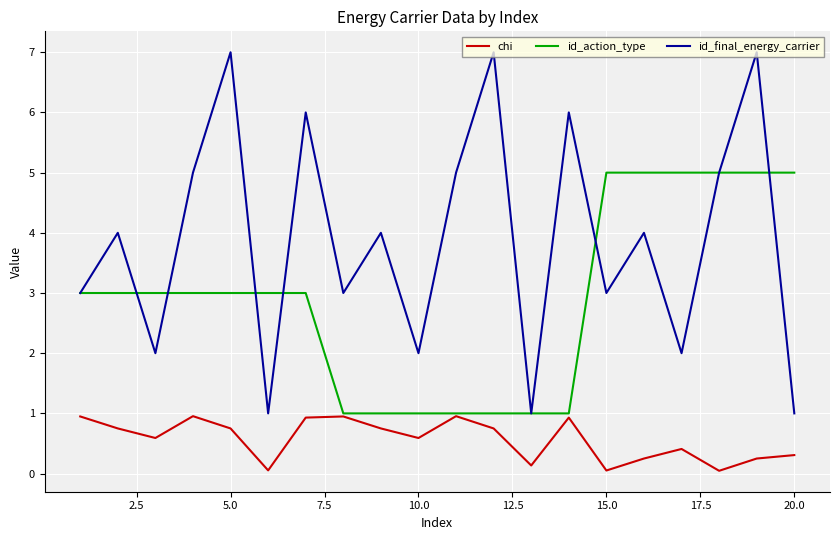

What is the highest value of the id_final_energy_carrier series?

7.0